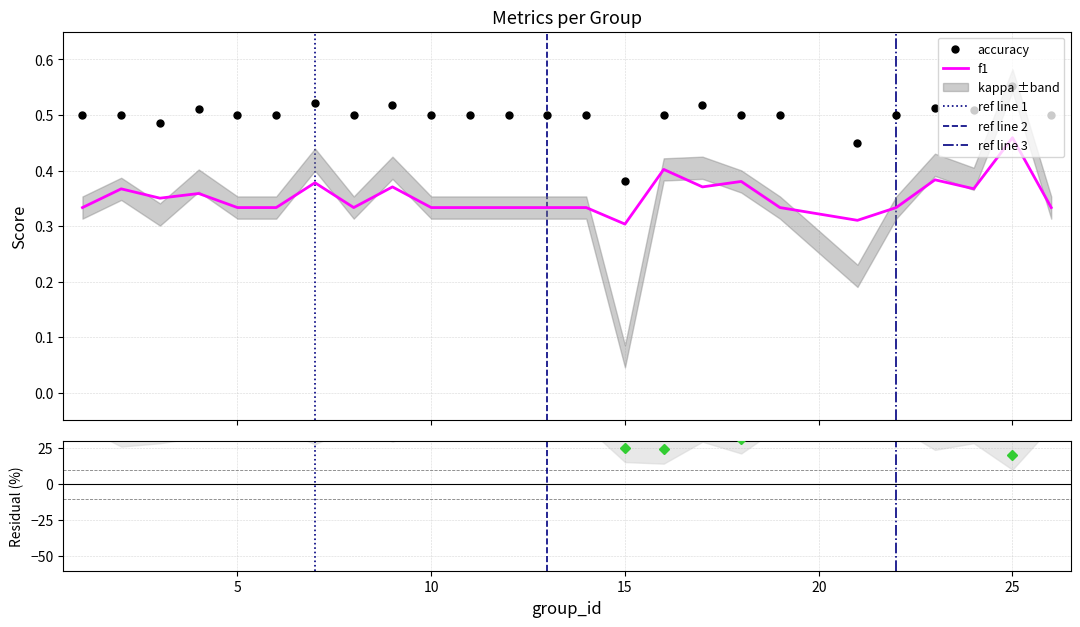

True or false: accuracy and f1 cross at least once.

False